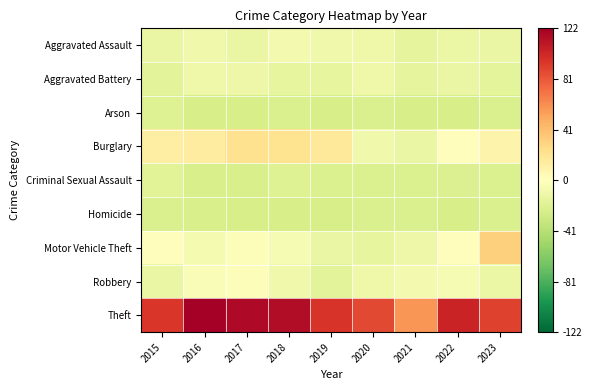

What is the total value across all series at 2019?

-14.4